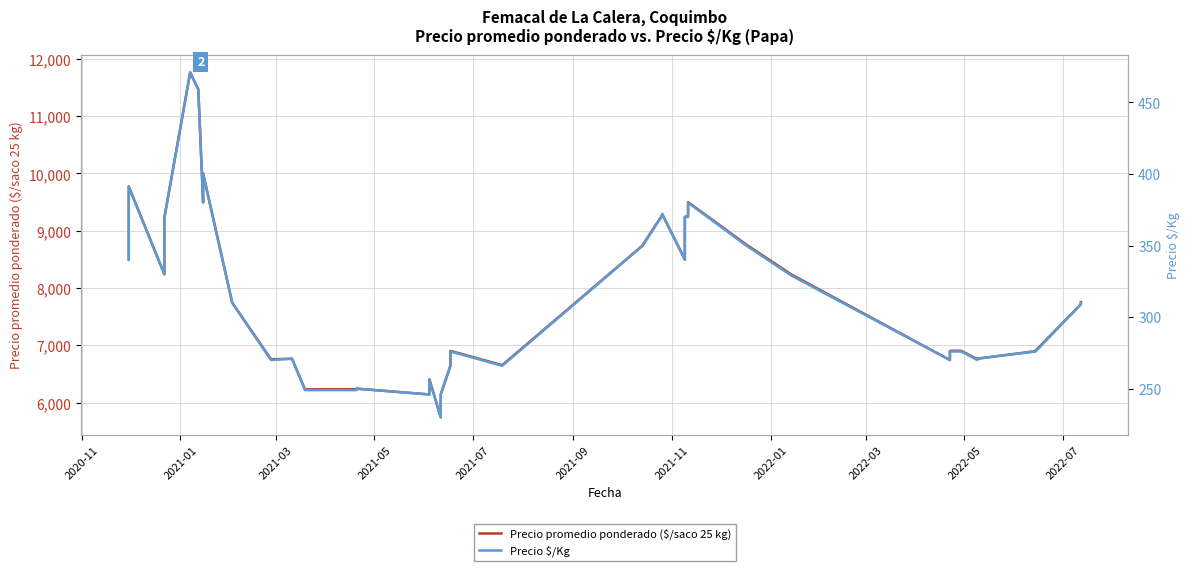

At which category does Precio $/Kg reach its first local peak?

2021-01